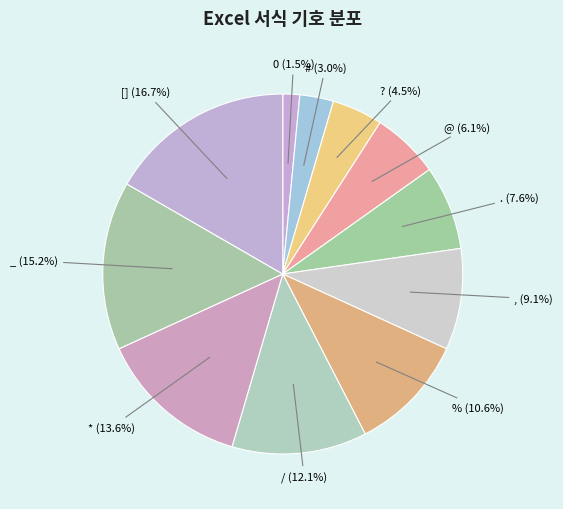

How many slices are in this pie chart?

11